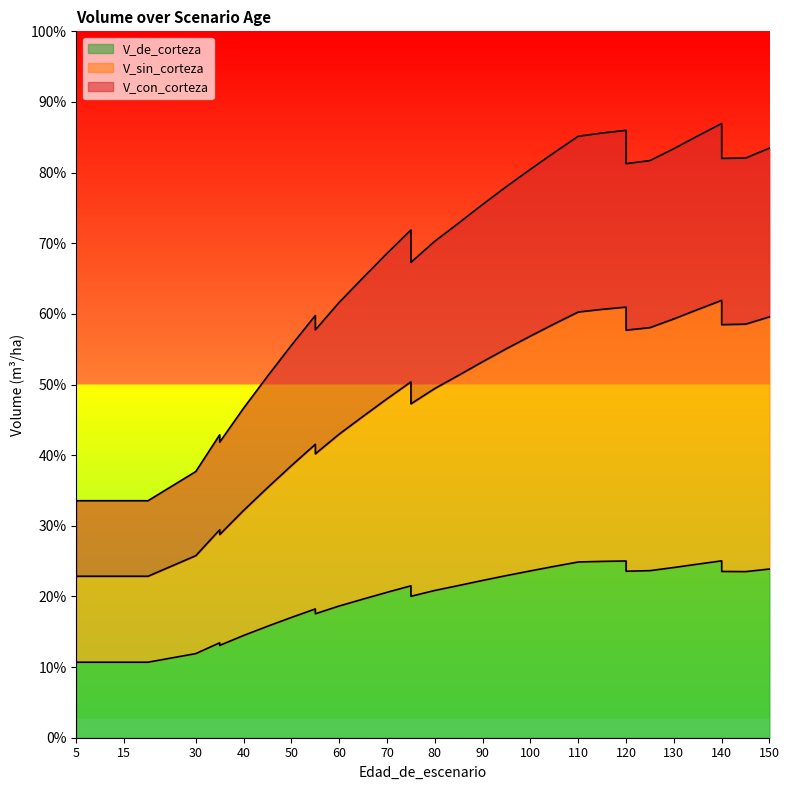

Where does the V_sin_corteza series first go above 189?

75